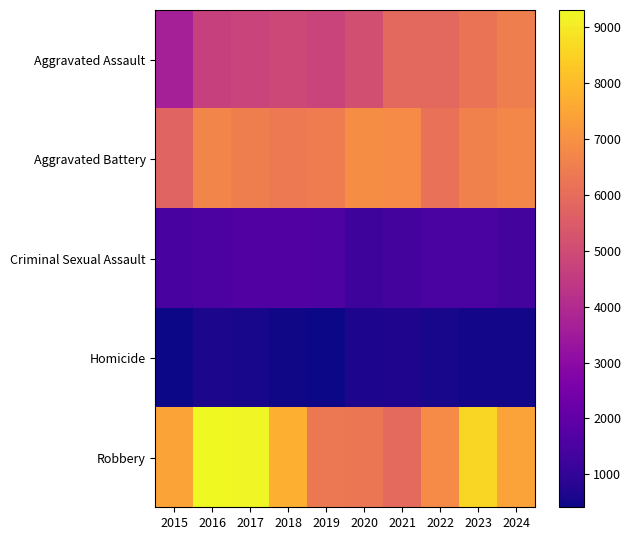

How many distinct data groups are displayed?

5